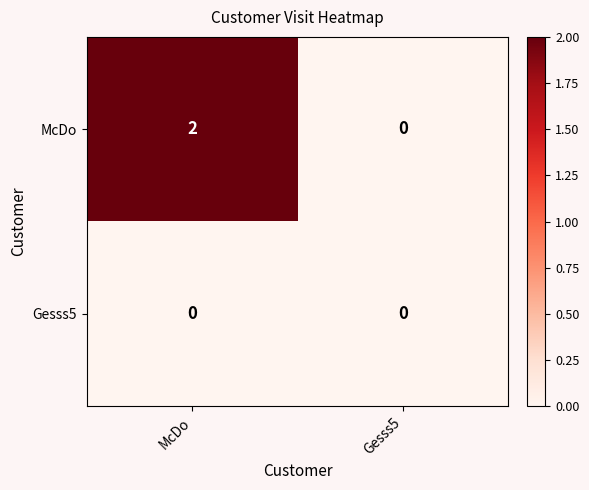

Between McDo and Gesss5, which series saw the biggest shift?

McDo